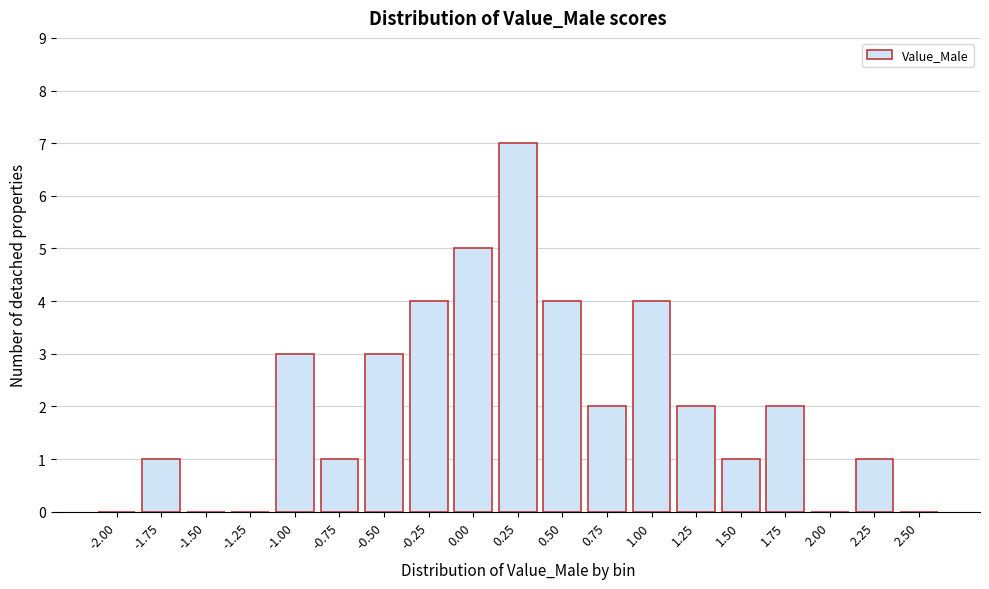

Reading left to right, extract all data points from this chart.

-2.00=0	-1.75=1	-1.50=0	-1.25=0	-1.00=3	-0.75=1	-0.50=3	-0.25=4	0.00=5	0.25=7	0.50=4	0.75=2	1.00=4	1.25=2	1.50=1	1.75=2	2.00=0	2.25=1	2.50=0